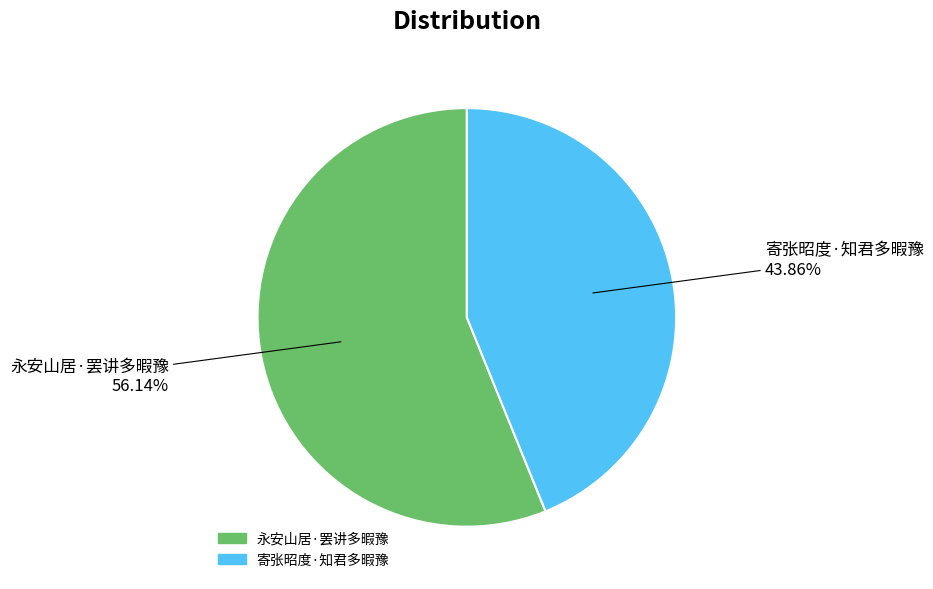

Rank the categories by value from highest to lowest.

永安山居·罢讲多暇豫, 寄张昭度·知君多暇豫